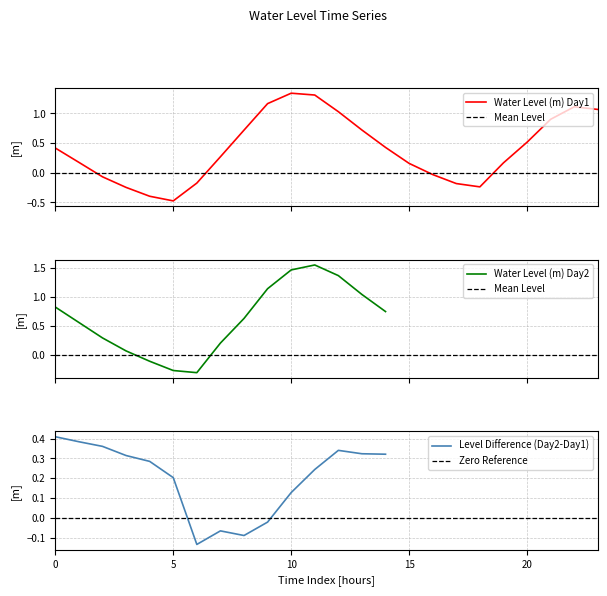

Which has a higher value, 2024-05-23 16:00 or 2024-05-23 09:00?

2024-05-23 09:00